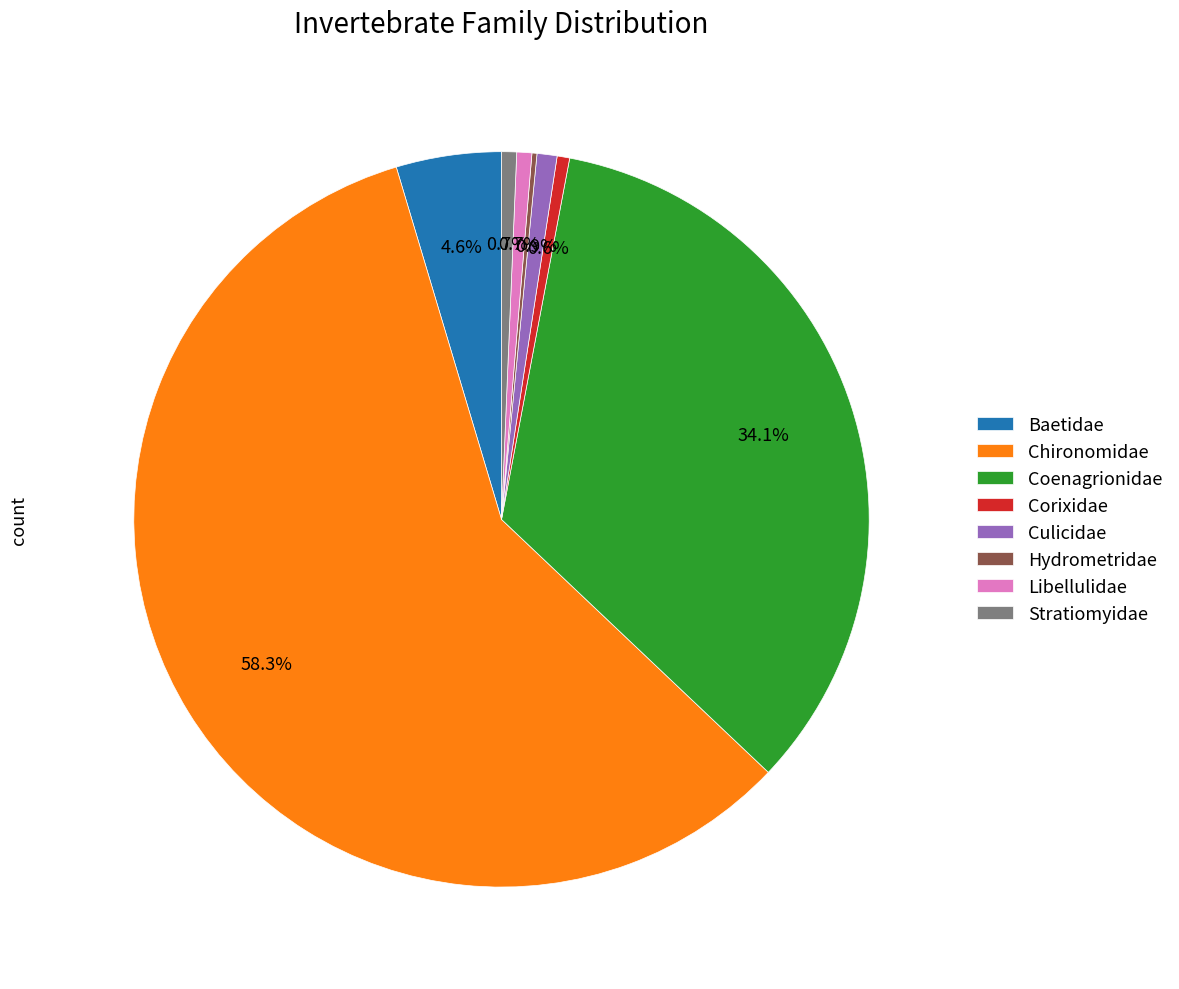

Do Corixidae and Stratiomyidae together represent more than half of the pie?

No